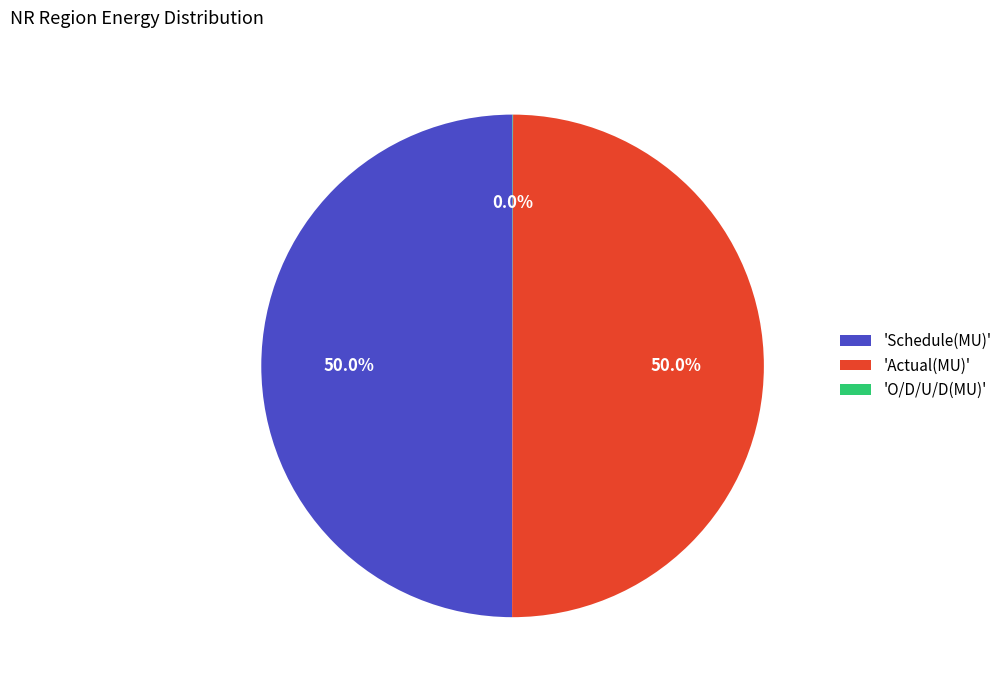

What percentage is NOT represented by 'Actual(MU)'?

50.0%